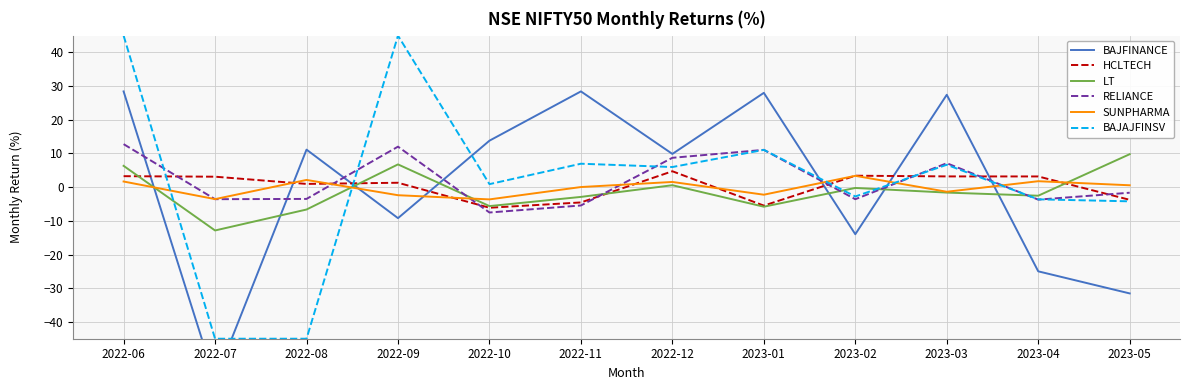

What position from the right is 2022-06?

12